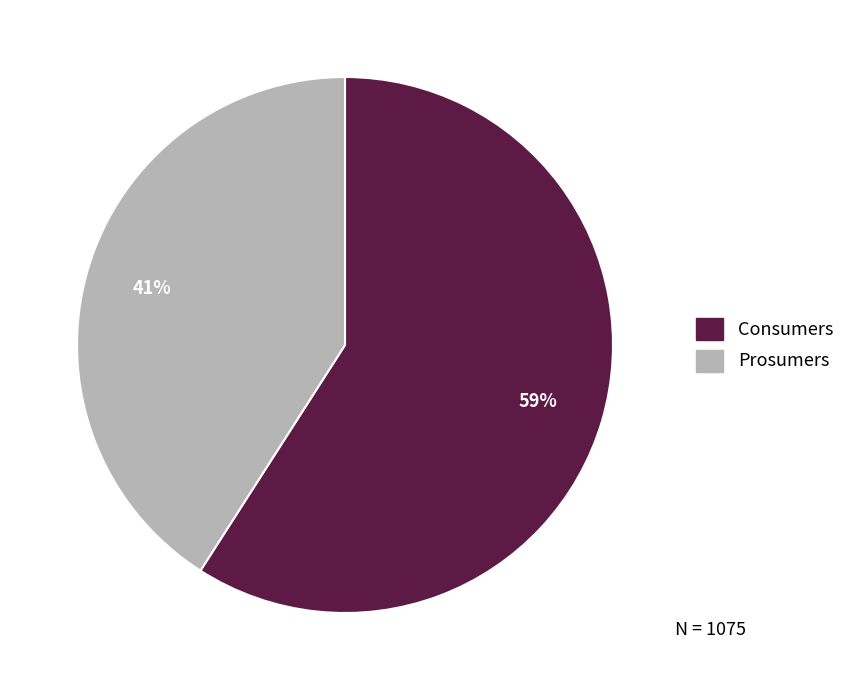

True or false: Prosumers accounts for 41% of the total.

True